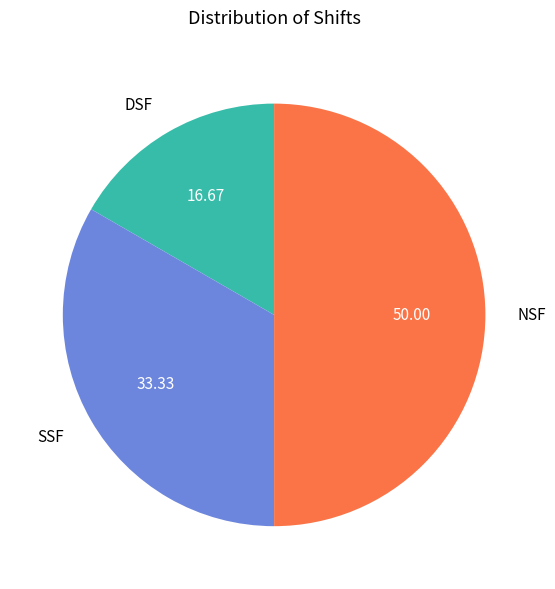

Is DSF the majority of the pie?

No